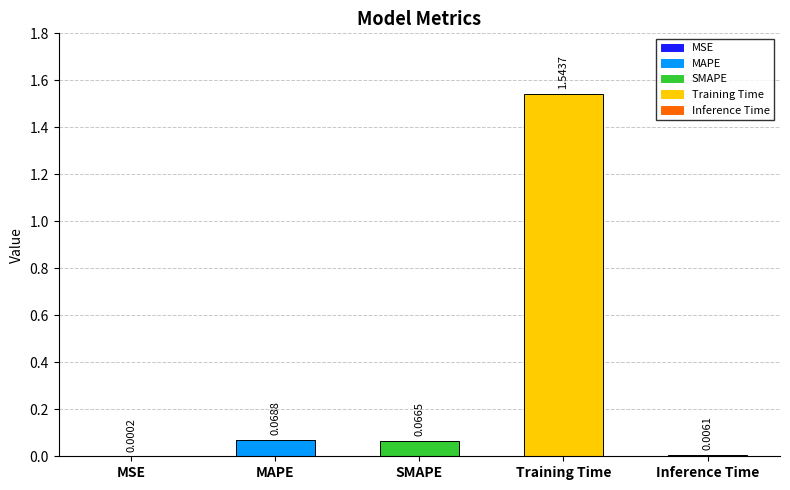

Where is the data nearest to the value 0?

MSE